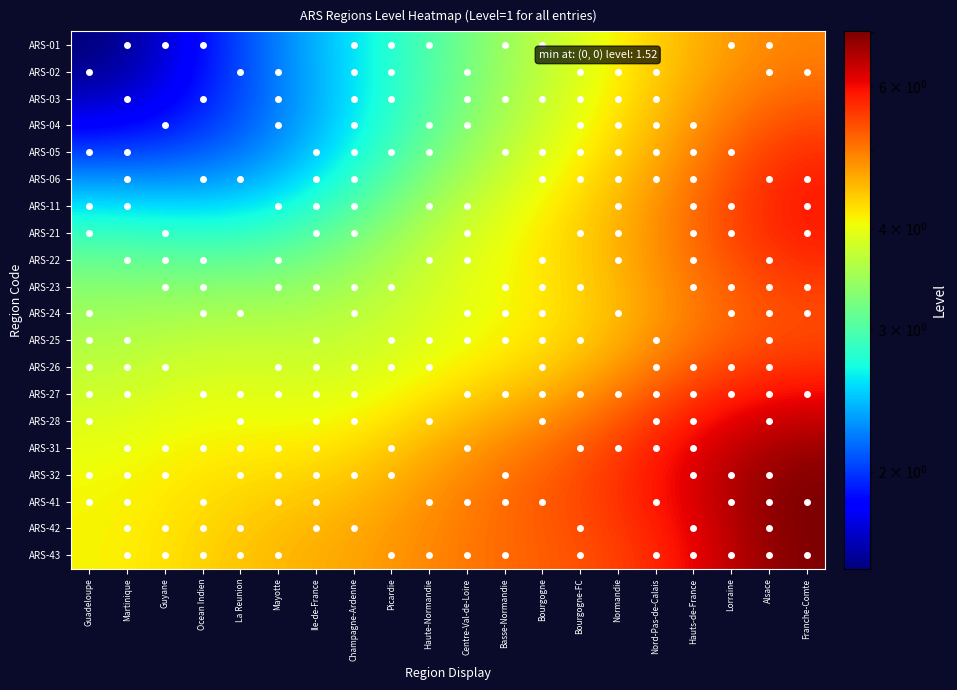

Reading left to right, extract all data points from this chart.

ARS-01: Guadeloupe=1.5	Martinique=1.6	Guyane=1.7	Ocean Indien=1.9	La Reunion=2.0	Mayotte=2.2	Ile-de-France=2.4	Champagne-Ardenne=2.6	Picardie=2.8	Haute-Normandie=3.0	Centre-Val-de-Loire=3.2	Basse-Normandie=3.4	Bourgogne=3.7	Bourgogne-FC=3.9	Normandie=4.1	Nord-Pas-de-Calais=4.3	Hauts-de-France=4.6	Lorraine=4.7	Alsace=4.9	Franche-Comte=4.9
ARS-02: Guadeloupe=1.6	Martinique=1.6	Guyane=1.7	Ocean Indien=1.9	La Reunion=2.0	Mayotte=2.2	Ile-de-France=2.4	Champagne-Ardenne=2.6	Picardie=2.8	Haute-Normandie=3.0	Centre-Val-de-Loire=3.2	Basse-Normandie=3.5	Bourgogne=3.7	Bourgogne-FC=3.9	Normandie=4.1	Nord-Pas-de-Calais=4.4	Hauts-de-France=4.6	Lorraine=4.8	Alsace=5.0	Franche-Comte=5.0
ARS-03: Guadeloupe=1.7	Martinique=1.7	Guyane=1.8	Ocean Indien=1.9	La Reunion=2.1	Mayotte=2.2	Ile-de-France=2.4	Champagne-Ardenne=2.6	Picardie=2.8	Haute-Normandie=3.0	Centre-Val-de-Loire=3.3	Basse-Normandie=3.5	Bourgogne=3.7	Bourgogne-FC=4.0	Normandie=4.2	Nord-Pas-de-Calais=4.4	Hauts-de-France=4.7	Lorraine=4.9	Alsace=5.1	Franche-Comte=5.2
ARS-04: Guadeloupe=1.8	Martinique=1.8	Guyane=1.9	Ocean Indien=2.0	La Reunion=2.1	Mayotte=2.2	Ile-de-France=2.4	Champagne-Ardenne=2.6	Picardie=2.8	Haute-Normandie=3.1	Centre-Val-de-Loire=3.3	Basse-Normandie=3.6	Bourgogne=3.8	Bourgogne-FC=4.0	Normandie=4.3	Nord-Pas-de-Calais=4.5	Hauts-de-France=4.8	Lorraine=5.1	Alsace=5.3	Franche-Comte=5.4
ARS-05: Guadeloupe=2.0	Martinique=2.0	Guyane=2.1	Ocean Indien=2.1	La Reunion=2.2	Mayotte=2.3	Ile-de-France=2.5	Champagne-Ardenne=2.7	Picardie=2.9	Haute-Normandie=3.2	Centre-Val-de-Loire=3.4	Basse-Normandie=3.7	Bourgogne=3.9	Bourgogne-FC=4.1	Normandie=4.3	Nord-Pas-de-Calais=4.6	Hauts-de-France=4.9	Lorraine=5.2	Alsace=5.5	Franche-Comte=5.6
ARS-06: Guadeloupe=2.3	Martinique=2.3	Guyane=2.3	Ocean Indien=2.3	La Reunion=2.4	Mayotte=2.5	Ile-de-France=2.6	Champagne-Ardenne=2.8	Picardie=3.1	Haute-Normandie=3.3	Centre-Val-de-Loire=3.6	Basse-Normandie=3.8	Bourgogne=4.0	Bourgogne-FC=4.2	Normandie=4.4	Nord-Pas-de-Calais=4.7	Hauts-de-France=5.0	Lorraine=5.4	Alsace=5.6	Franche-Comte=5.8
ARS-11: Guadeloupe=2.6	Martinique=2.6	Guyane=2.5	Ocean Indien=2.5	La Reunion=2.6	Mayotte=2.7	Ile-de-France=2.8	Champagne-Ardenne=3.0	Picardie=3.2	Haute-Normandie=3.5	Centre-Val-de-Loire=3.7	Basse-Normandie=3.9	Bourgogne=4.1	Bourgogne-FC=4.3	Normandie=4.5	Nord-Pas-de-Calais=4.8	Hauts-de-France=5.1	Lorraine=5.4	Alsace=5.7	Franche-Comte=5.9
ARS-21: Guadeloupe=2.9	Martinique=2.9	Guyane=2.8	Ocean Indien=2.8	La Reunion=2.8	Mayotte=2.9	Ile-de-France=3.0	Champagne-Ardenne=3.2	Picardie=3.4	Haute-Normandie=3.6	Centre-Val-de-Loire=3.8	Basse-Normandie=4.0	Bourgogne=4.2	Bourgogne-FC=4.4	Normandie=4.6	Nord-Pas-de-Calais=4.8	Hauts-de-France=5.1	Lorraine=5.4	Alsace=5.7	Franche-Comte=5.8
ARS-22: Guadeloupe=3.1	Martinique=3.1	Guyane=3.1	Ocean Indien=3.1	La Reunion=3.1	Mayotte=3.1	Ile-de-France=3.2	Champagne-Ardenne=3.4	Picardie=3.6	Haute-Normandie=3.7	Centre-Val-de-Loire=3.9	Basse-Normandie=4.0	Bourgogne=4.2	Bourgogne-FC=4.4	Normandie=4.6	Nord-Pas-de-Calais=4.8	Hauts-de-France=5.1	Lorraine=5.3	Alsace=5.6	Franche-Comte=5.7
ARS-23: Guadeloupe=3.3	Martinique=3.3	Guyane=3.3	Ocean Indien=3.3	La Reunion=3.3	Mayotte=3.4	Ile-de-France=3.4	Champagne-Ardenne=3.5	Picardie=3.7	Haute-Normandie=3.8	Centre-Val-de-Loire=3.9	Basse-Normandie=4.1	Bourgogne=4.2	Bourgogne-FC=4.3	Normandie=4.5	Nord-Pas-de-Calais=4.8	Hauts-de-France=5.0	Lorraine=5.2	Alsace=5.4	Franche-Comte=5.5
ARS-24: Guadeloupe=3.5	Martinique=3.5	Guyane=3.5	Ocean Indien=3.5	La Reunion=3.5	Mayotte=3.6	Ile-de-France=3.6	Champagne-Ardenne=3.7	Picardie=3.8	Haute-Normandie=3.9	Centre-Val-de-Loire=4.0	Basse-Normandie=4.1	Bourgogne=4.2	Bourgogne-FC=4.3	Normandie=4.5	Nord-Pas-de-Calais=4.8	Hauts-de-France=5.0	Lorraine=5.2	Alsace=5.3	Franche-Comte=5.4
ARS-25: Guadeloupe=3.6	Martinique=3.6	Guyane=3.7	Ocean Indien=3.7	La Reunion=3.7	Mayotte=3.7	Ile-de-France=3.7	Champagne-Ardenne=3.8	Picardie=3.8	Haute-Normandie=3.9	Centre-Val-de-Loire=4.0	Basse-Normandie=4.1	Bourgogne=4.2	Bourgogne-FC=4.4	Normandie=4.6	Nord-Pas-de-Calais=4.8	Hauts-de-France=5.1	Lorraine=5.3	Alsace=5.4	Franche-Comte=5.5
ARS-26: Guadeloupe=3.7	Martinique=3.7	Guyane=3.8	Ocean Indien=3.8	La Reunion=3.8	Mayotte=3.8	Ile-de-France=3.8	Champagne-Ardenne=3.9	Picardie=3.9	Haute-Normandie=4.0	Centre-Val-de-Loire=4.2	Basse-Normandie=4.3	Bourgogne=4.4	Bourgogne-FC=4.5	Normandie=4.8	Nord-Pas-de-Calais=5.0	Hauts-de-France=5.3	Lorraine=5.5	Alsace=5.6	Franche-Comte=5.7
ARS-27: Guadeloupe=3.8	Martinique=3.8	Guyane=3.9	Ocean Indien=3.9	La Reunion=3.9	Mayotte=3.9	Ile-de-France=3.9	Champagne-Ardenne=4.0	Picardie=4.1	Haute-Normandie=4.2	Centre-Val-de-Loire=4.3	Basse-Normandie=4.4	Bourgogne=4.6	Bourgogne-FC=4.8	Normandie=5.0	Nord-Pas-de-Calais=5.3	Hauts-de-France=5.6	Lorraine=5.8	Alsace=5.9	Franche-Comte=6.0
ARS-28: Guadeloupe=3.9	Martinique=3.9	Guyane=4.0	Ocean Indien=4.0	La Reunion=4.0	Mayotte=4.0	Ile-de-France=4.1	Champagne-Ardenne=4.1	Picardie=4.2	Haute-Normandie=4.4	Centre-Val-de-Loire=4.5	Basse-Normandie=4.7	Bourgogne=4.8	Bourgogne-FC=5.0	Normandie=5.3	Nord-Pas-de-Calais=5.6	Hauts-de-France=5.9	Lorraine=6.1	Alsace=6.3	Franche-Comte=6.4
ARS-31: Guadeloupe=4.0	Martinique=4.0	Guyane=4.1	Ocean Indien=4.1	La Reunion=4.1	Mayotte=4.2	Ile-de-France=4.2	Champagne-Ardenne=4.3	Picardie=4.4	Haute-Normandie=4.6	Centre-Val-de-Loire=4.7	Basse-Normandie=4.9	Bourgogne=5.1	Bourgogne-FC=5.3	Normandie=5.5	Nord-Pas-de-Calais=5.8	Hauts-de-France=6.1	Lorraine=6.4	Alsace=6.6	Franche-Comte=6.7
ARS-32: Guadeloupe=4.1	Martinique=4.1	Guyane=4.1	Ocean Indien=4.2	La Reunion=4.2	Mayotte=4.3	Ile-de-France=4.3	Champagne-Ardenne=4.4	Picardie=4.5	Haute-Normandie=4.7	Centre-Val-de-Loire=4.9	Basse-Normandie=5.1	Bourgogne=5.2	Bourgogne-FC=5.4	Normandie=5.6	Nord-Pas-de-Calais=5.9	Hauts-de-France=6.2	Lorraine=6.5	Alsace=6.8	Franche-Comte=6.9
ARS-41: Guadeloupe=4.1	Martinique=4.1	Guyane=4.2	Ocean Indien=4.3	La Reunion=4.3	Mayotte=4.4	Ile-de-France=4.4	Champagne-Ardenne=4.5	Picardie=4.7	Haute-Normandie=4.8	Centre-Val-de-Loire=5.0	Basse-Normandie=5.1	Bourgogne=5.3	Bourgogne-FC=5.4	Normandie=5.6	Nord-Pas-de-Calais=5.9	Hauts-de-France=6.2	Lorraine=6.5	Alsace=6.8	Franche-Comte=7.0
ARS-42: Guadeloupe=4.1	Martinique=4.1	Guyane=4.2	Ocean Indien=4.3	La Reunion=4.4	Mayotte=4.5	Ile-de-France=4.5	Champagne-Ardenne=4.6	Picardie=4.7	Haute-Normandie=4.9	Centre-Val-de-Loire=5.0	Basse-Normandie=5.1	Bourgogne=5.3	Bourgogne-FC=5.4	Normandie=5.6	Nord-Pas-de-Calais=5.8	Hauts-de-France=6.1	Lorraine=6.5	Alsace=6.8	Franche-Comte=7.0
ARS-43: Guadeloupe=4.1	Martinique=4.1	Guyane=4.2	Ocean Indien=4.3	La Reunion=4.4	Mayotte=4.5	Ile-de-France=4.6	Champagne-Ardenne=4.7	Picardie=4.8	Haute-Normandie=4.9	Centre-Val-de-Loire=5.0	Basse-Normandie=5.1	Bourgogne=5.2	Bourgogne-FC=5.4	Normandie=5.5	Nord-Pas-de-Calais=5.7	Hauts-de-France=6.1	Lorraine=6.4	Alsace=6.8	Franche-Comte=7.0